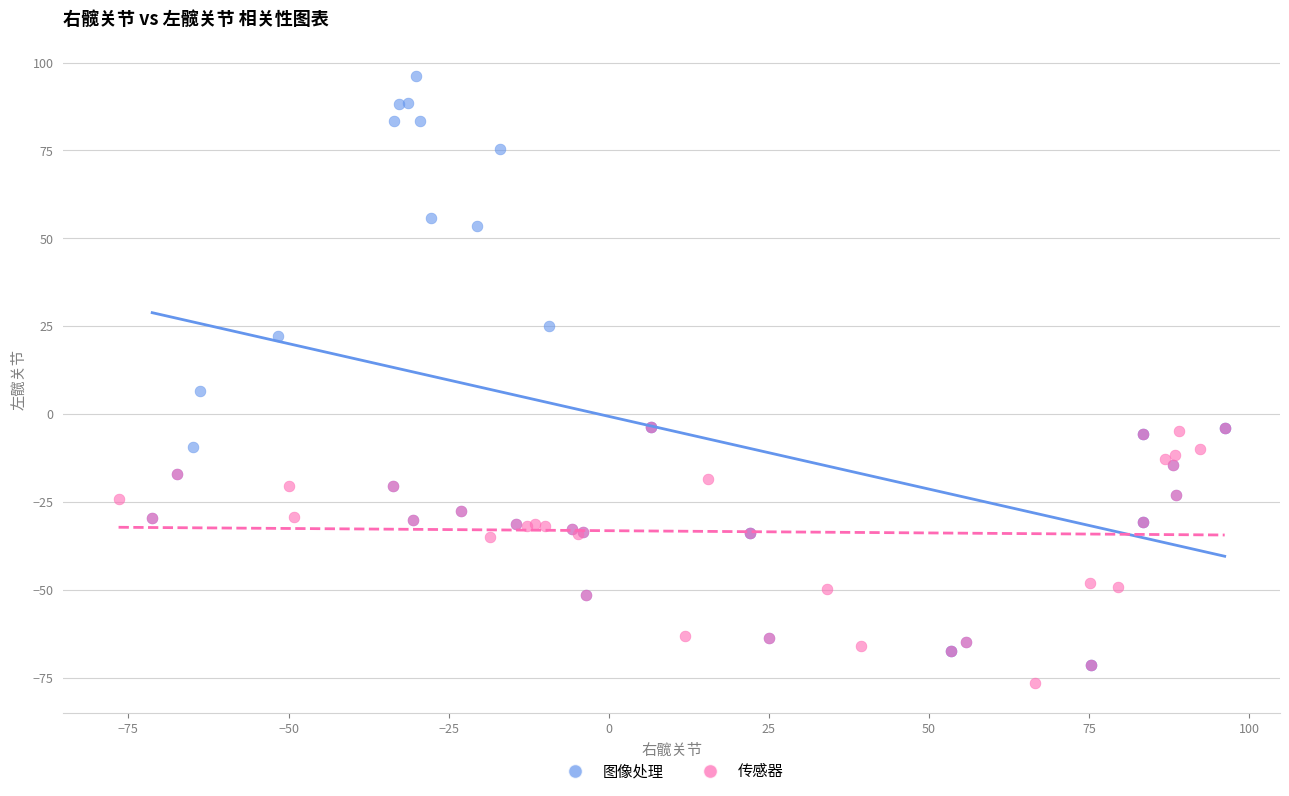

Which series reaches the maximum Y coordinate?

图像处理